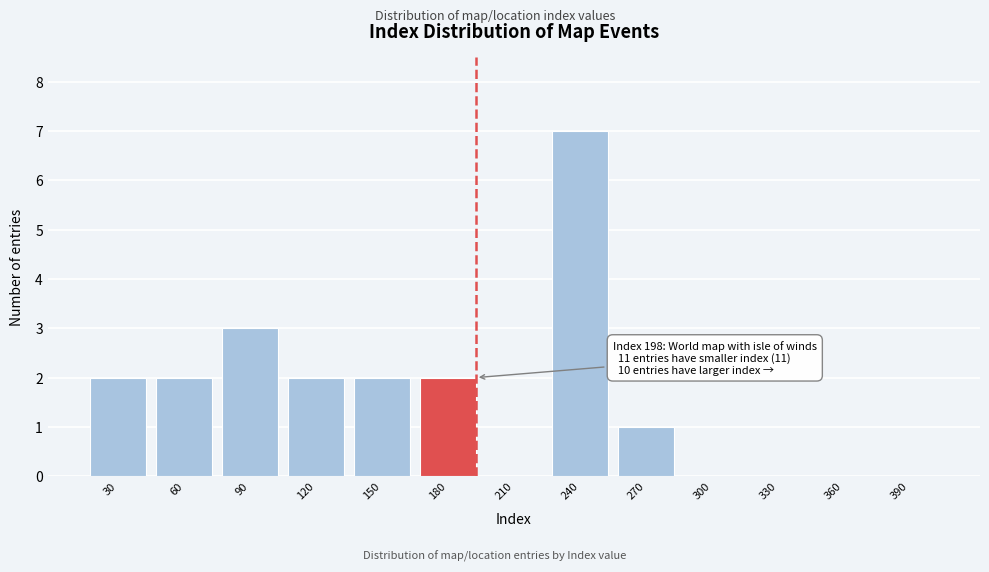

Reading left to right, list all the values displayed in this chart.

30=2	60=2	90=3	120=2	150=2	180=2	210=0	240=7	270=1	300=0	330=0	360=0	390=0